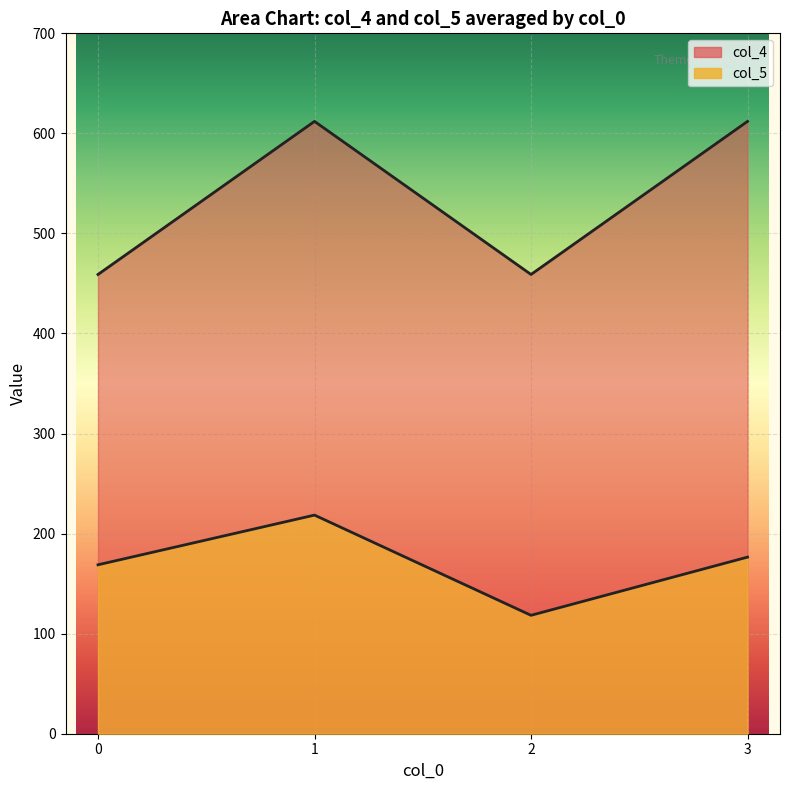

What is the total value across all series at 1?

830.5